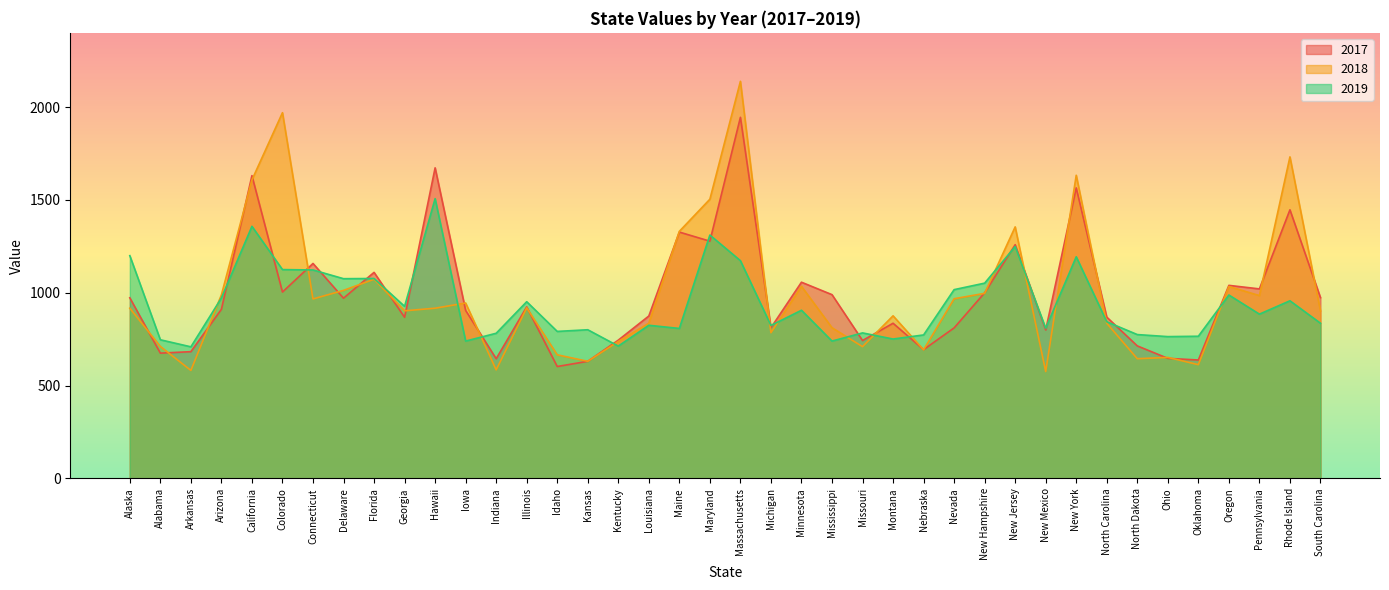

Where do 2019 and 2017 first cross each other?

Arizona and California